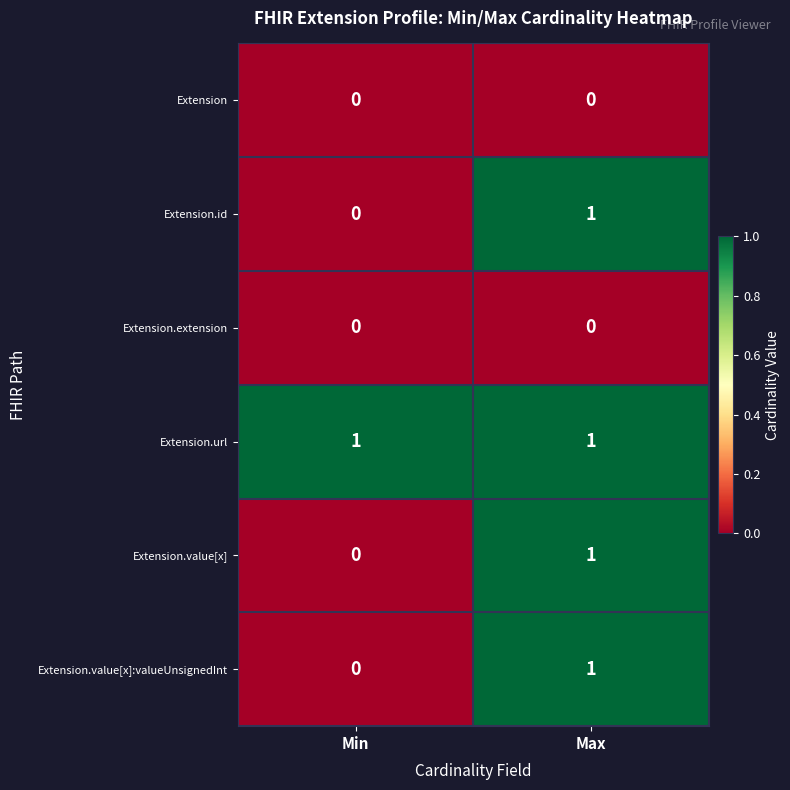

What is the difference between the highest and lowest values at Min?

1